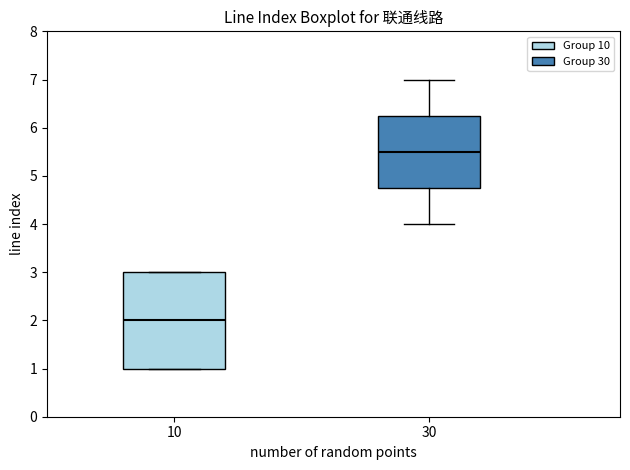

Where does the median line of the box at x = 30 sit on the y-axis? The values are not printed on the chart, so give them approximately, as read against the axis.

5.5